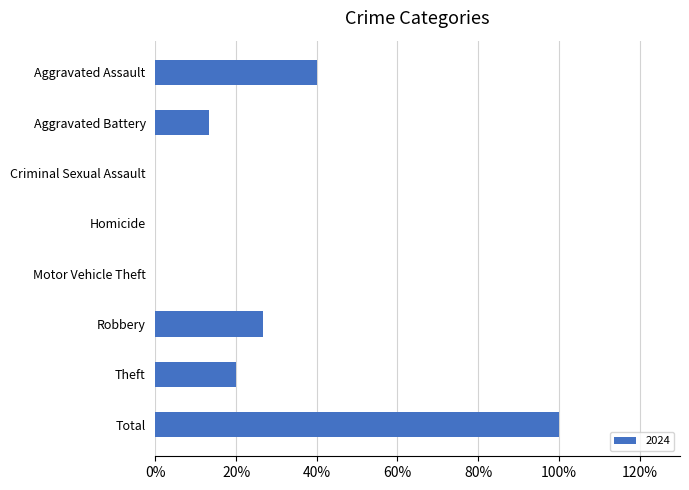

Are the bars horizontal?

Yes